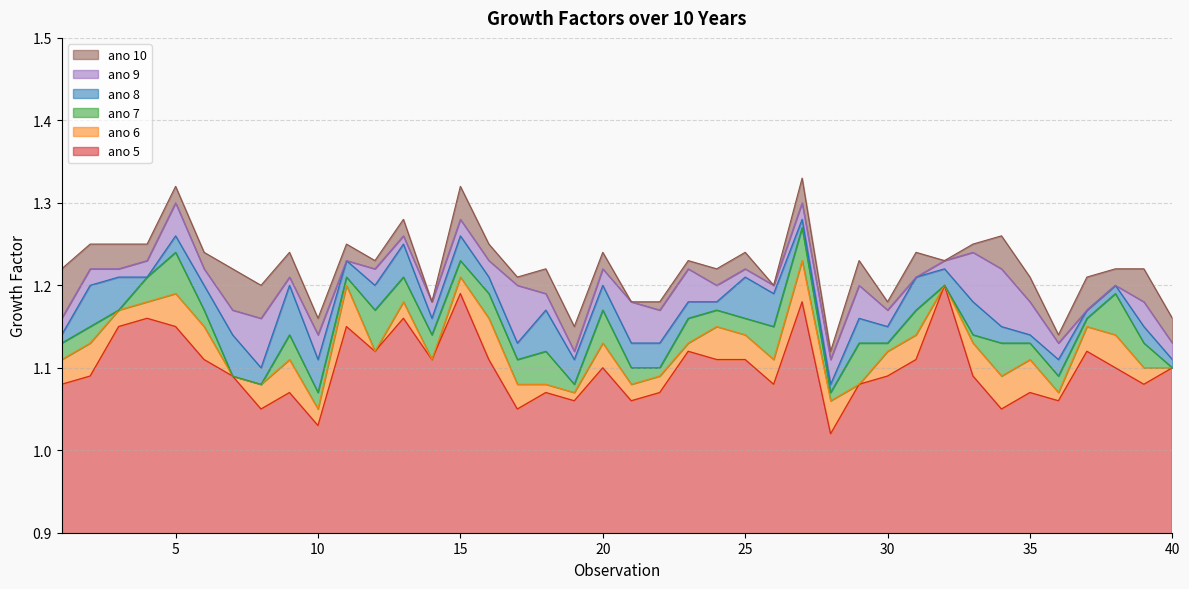

Reading left to right, list all the values displayed in this chart.

ano 5: 1.1	1.1	1.1	1.2	1.1	1.1	1.1	1.1	1.1	1.0	1.1	1.1	1.2	1.1	1.2	1.1	1.1	1.1	1.1	1.1	1.1	1.1	1.1	1.1	1.1	1.1	1.2	1.0	1.1	1.1	1.1	1.2	1.1	1.1	1.1	1.1	1.1	1.1	1.1	1.1
ano 6: 1.1	1.1	1.2	1.2	1.2	1.1	1.1	1.1	1.1	1.1	1.2	1.1	1.2	1.1	1.2	1.2	1.1	1.1	1.1	1.1	1.1	1.1	1.1	1.1	1.1	1.1	1.2	1.1	1.1	1.1	1.1	1.2	1.1	1.1	1.1	1.1	1.1	1.1	1.1	1.1
ano 7: 1.1	1.1	1.2	1.2	1.2	1.2	1.1	1.1	1.1	1.1	1.2	1.2	1.2	1.1	1.2	1.2	1.1	1.1	1.1	1.2	1.1	1.1	1.2	1.2	1.2	1.1	1.3	1.1	1.1	1.1	1.2	1.2	1.1	1.1	1.1	1.1	1.2	1.2	1.1	1.1
ano 8: 1.1	1.2	1.2	1.2	1.3	1.2	1.1	1.1	1.2	1.1	1.2	1.2	1.2	1.2	1.3	1.2	1.1	1.2	1.1	1.2	1.1	1.1	1.2	1.2	1.2	1.2	1.3	1.1	1.2	1.1	1.2	1.2	1.2	1.1	1.1	1.1	1.2	1.2	1.1	1.1
ano 9: 1.2	1.2	1.2	1.2	1.3	1.2	1.2	1.2	1.2	1.1	1.2	1.2	1.3	1.2	1.3	1.2	1.2	1.2	1.1	1.2	1.2	1.2	1.2	1.2	1.2	1.2	1.3	1.1	1.2	1.2	1.2	1.2	1.2	1.2	1.2	1.1	1.2	1.2	1.2	1.1
ano 10: 1.2	1.2	1.2	1.2	1.3	1.2	1.2	1.2	1.2	1.2	1.2	1.2	1.3	1.2	1.3	1.2	1.2	1.2	1.1	1.2	1.2	1.2	1.2	1.2	1.2	1.2	1.3	1.1	1.2	1.2	1.2	1.2	1.2	1.3	1.2	1.1	1.2	1.2	1.2	1.2